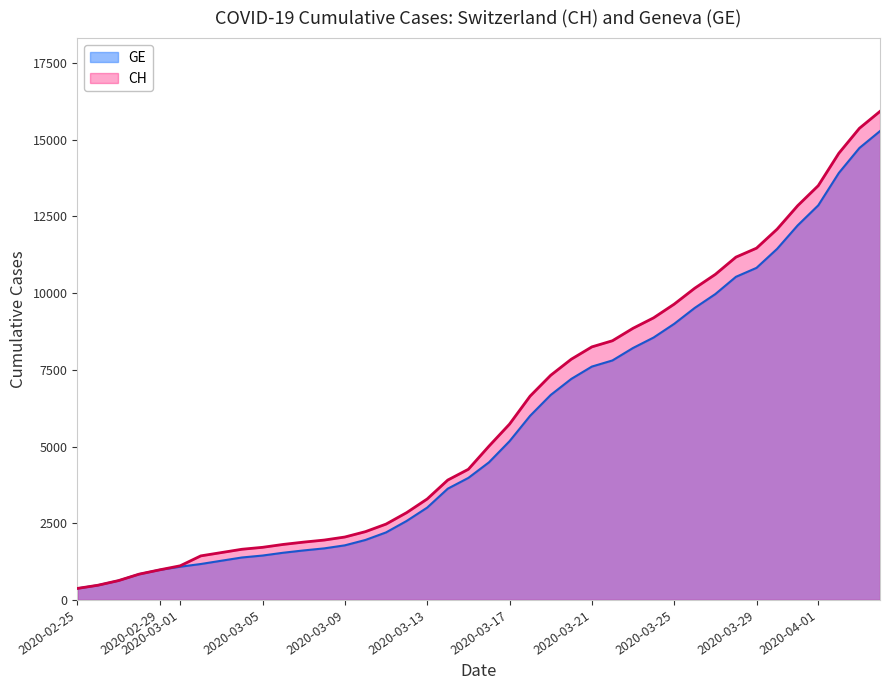

At how many categories does at least one series exceed 4517?

20